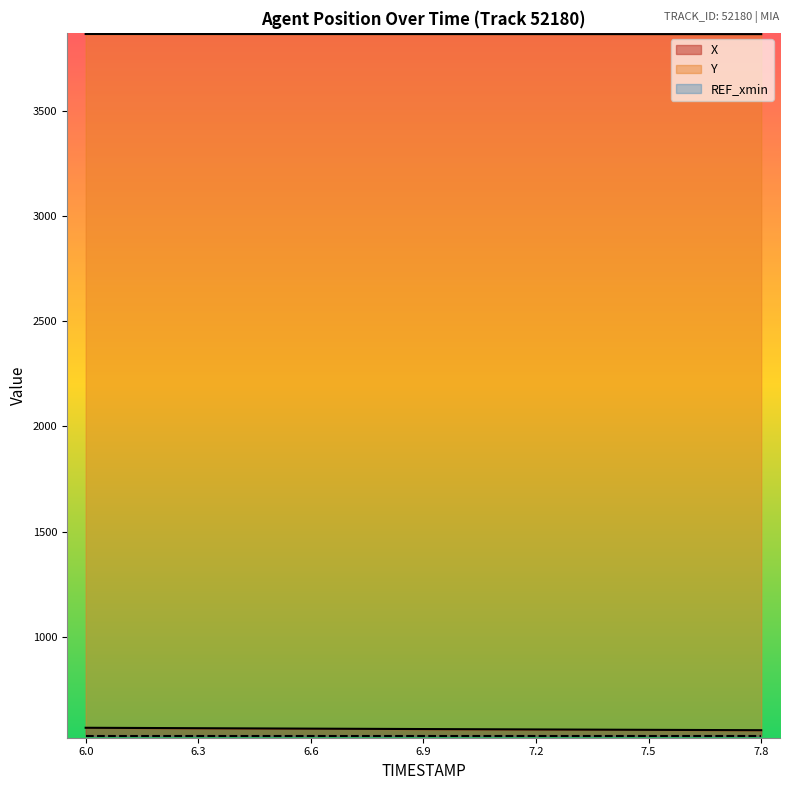

Which has a higher value, 7.2 or 6.3?

6.3